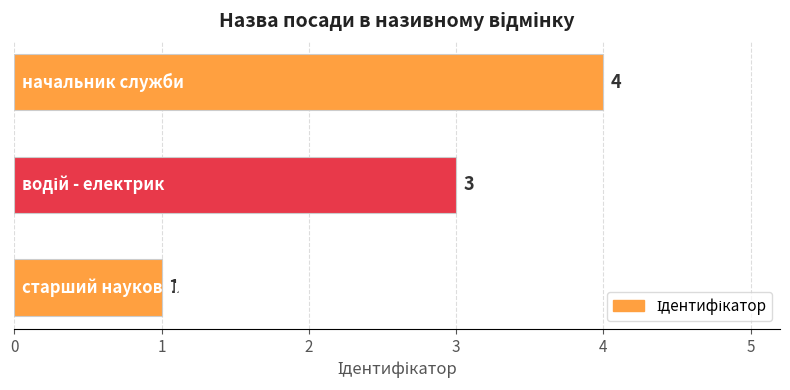

How many values are between 1 and 4?

3